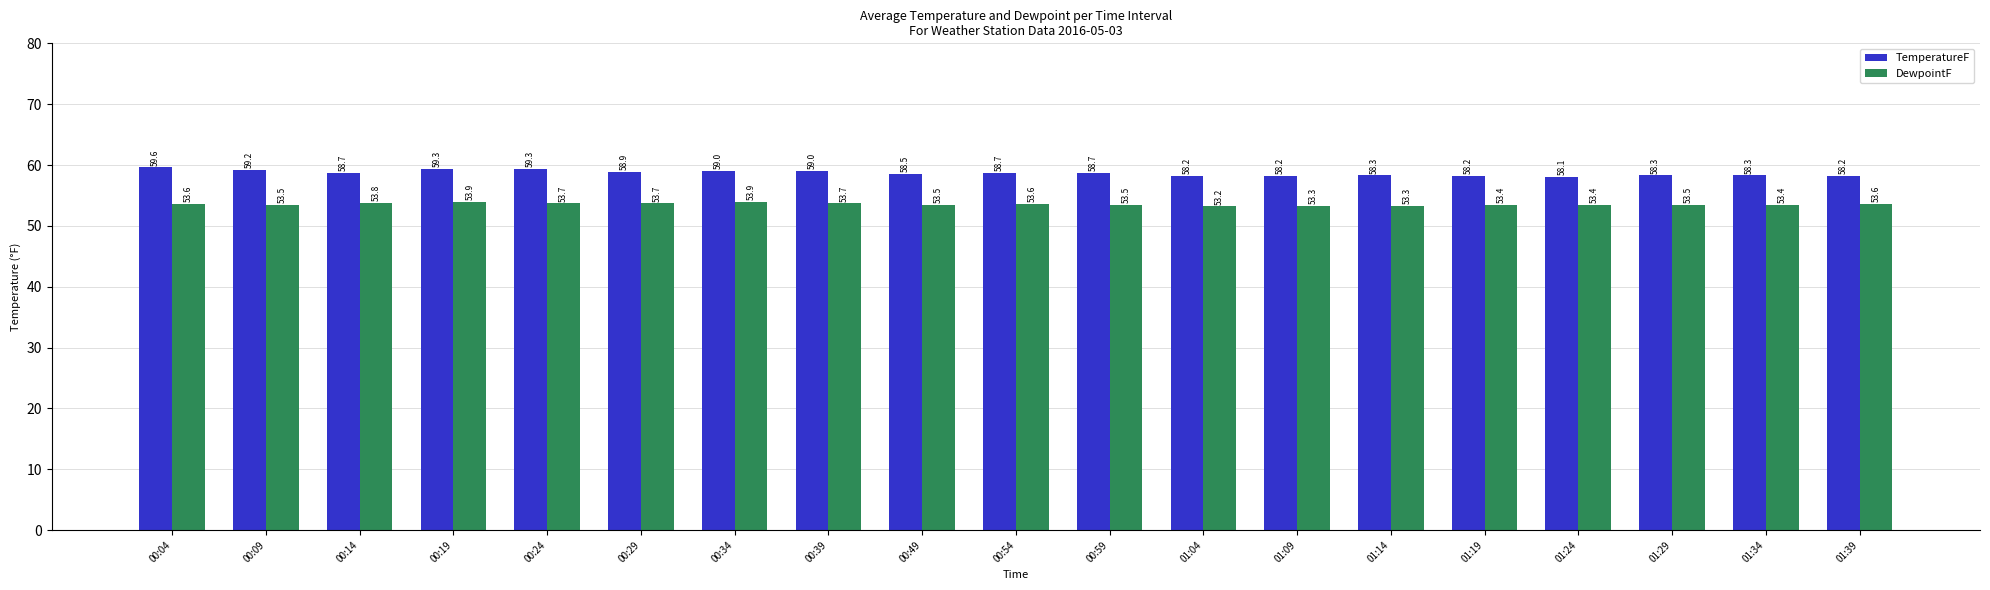

What is the difference between the TemperatureF values at 00:19 and 01:34?

1.0